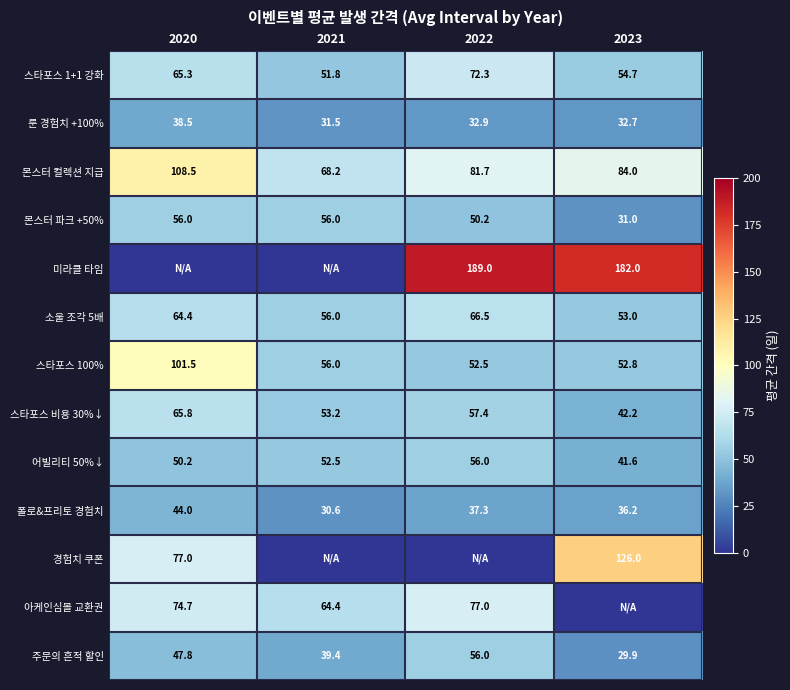

Rank the categories by 룬 경험치 +100% value from highest to lowest.

2020, 2022, 2023, 2021